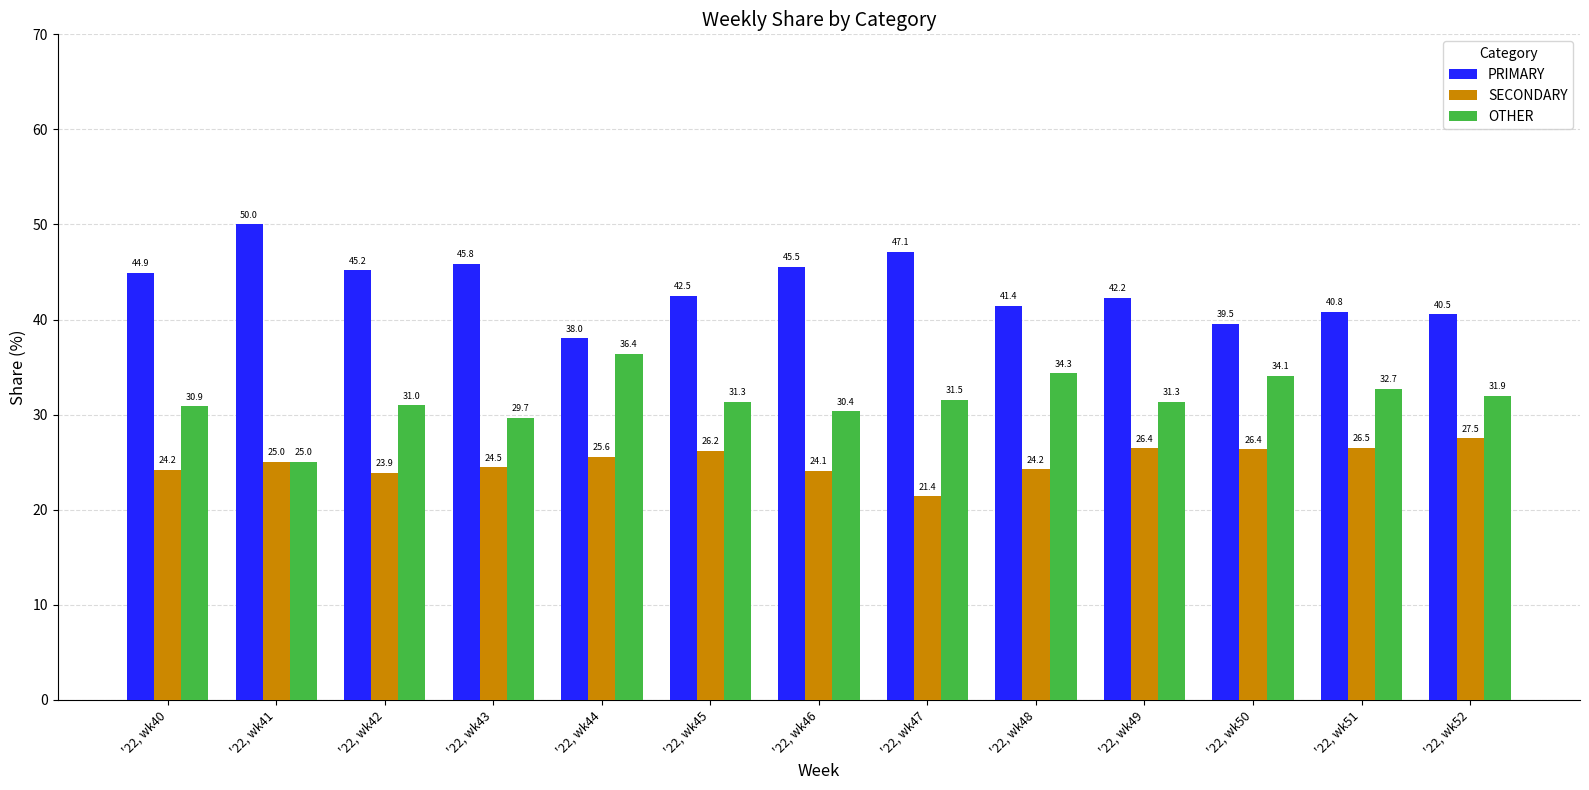

Is the value of PRIMARY at '22, wk47 greater than the value of SECONDARY at '22, wk44?

Yes